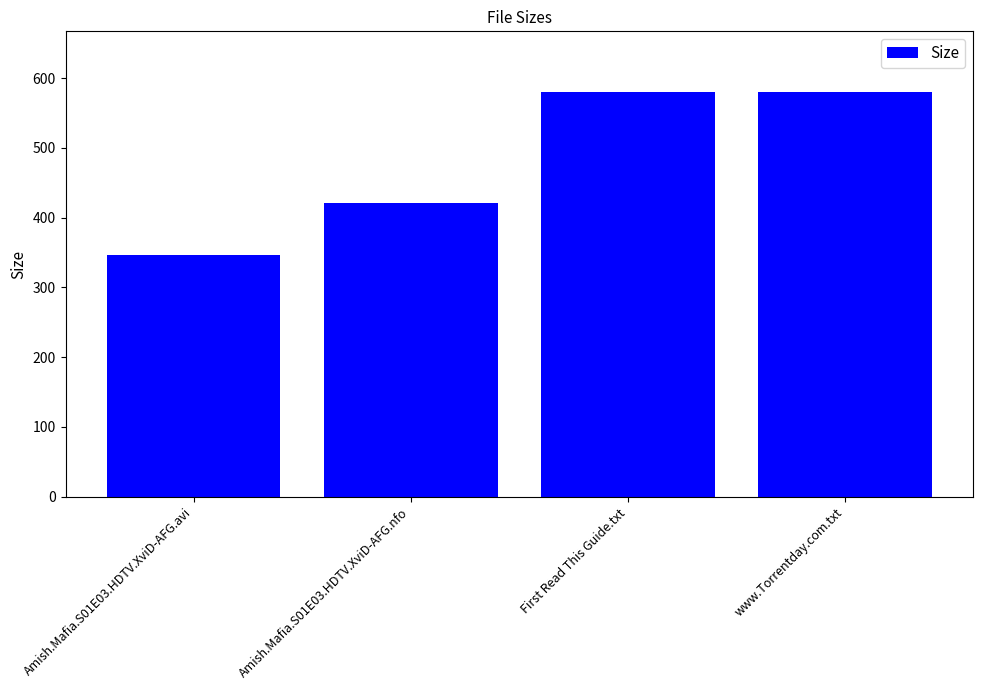

What is the smallest value displayed?

347.2